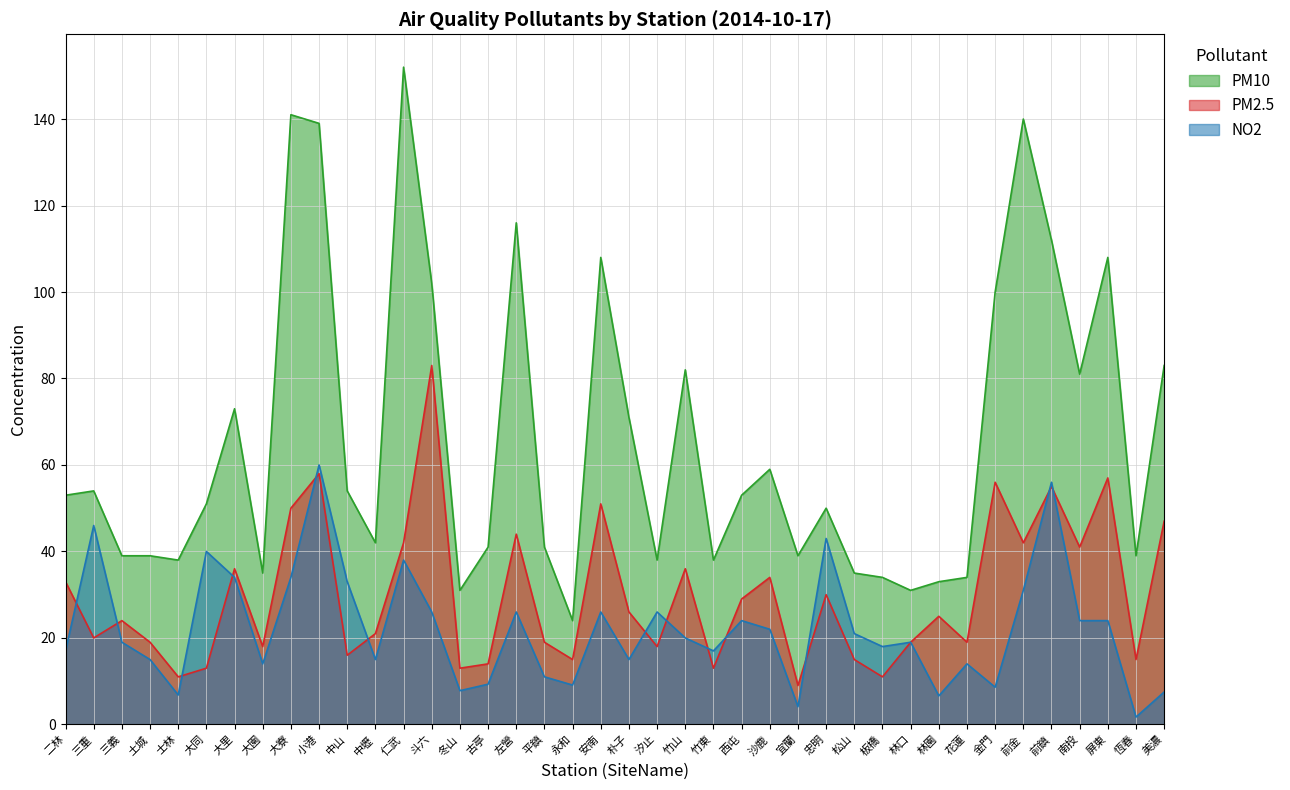

What is the sum of the PM2.5 values at 前金 and 土城?

61.0